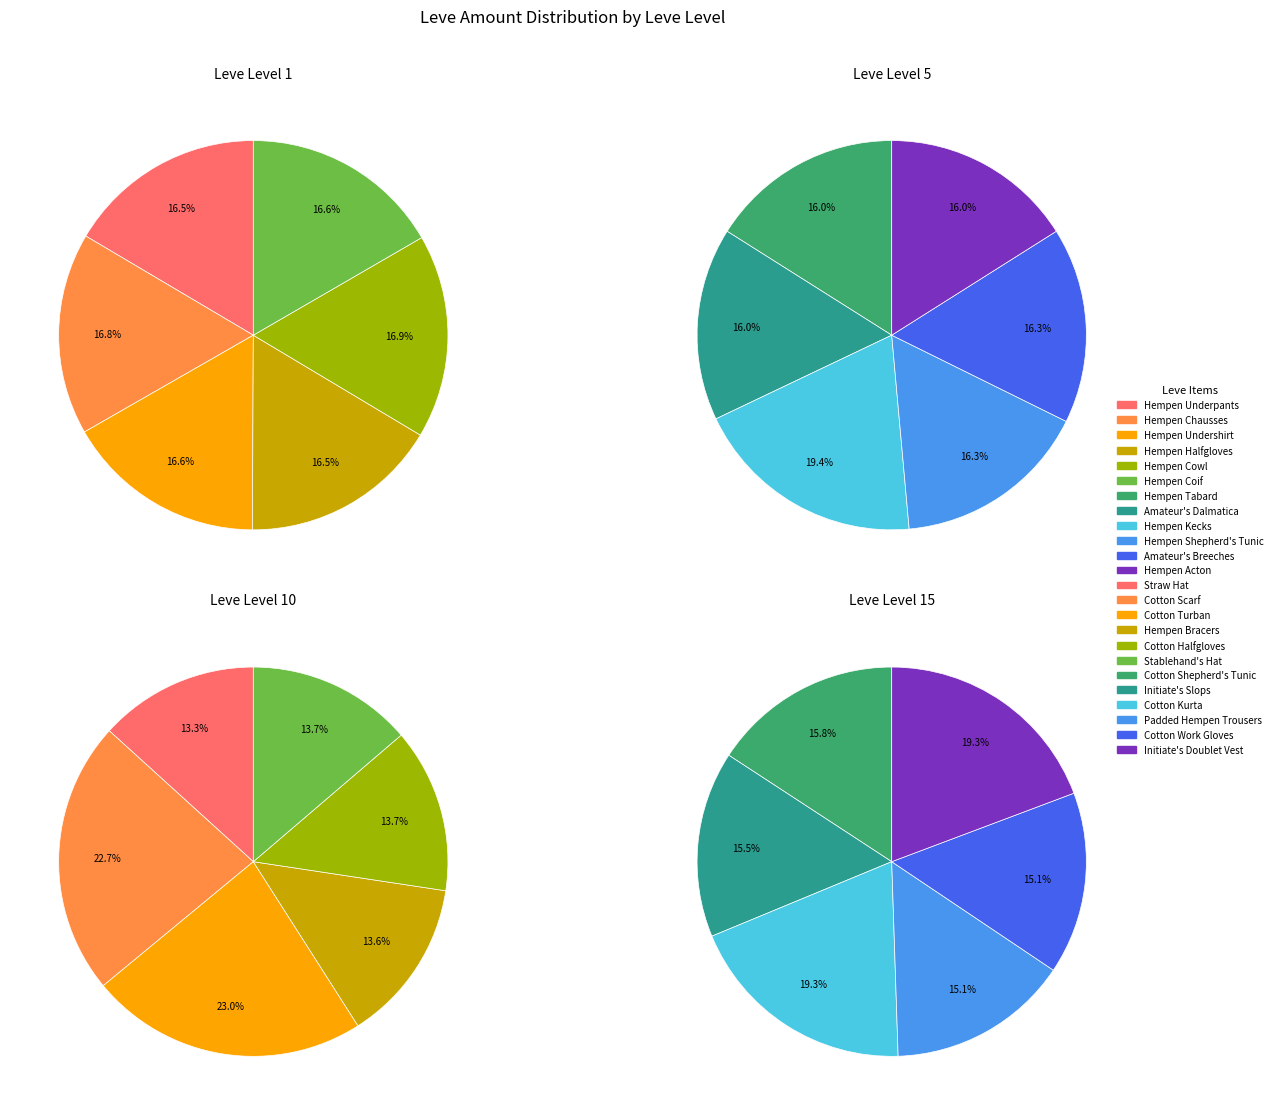

Rank the categories by Leve Level 5 value from lowest to highest.

0, 1, 5, 3, 4, 2